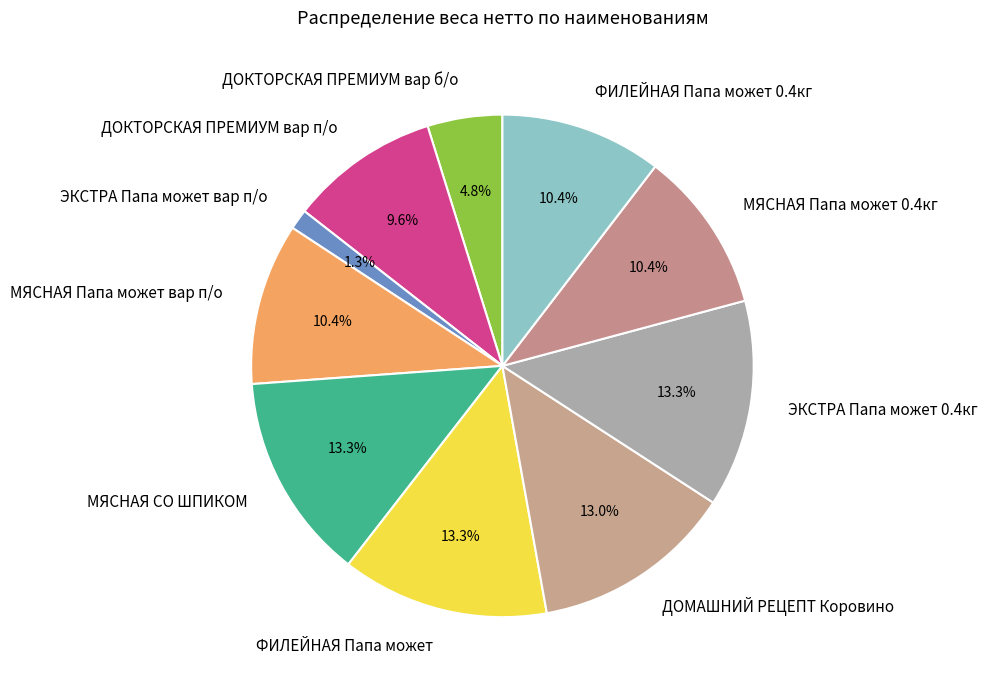

What percentage do ЭКСТРА Папа может вар п/о and ДОМАШНИЙ РЕЦЕПТ Коровино together represent?

14.3%